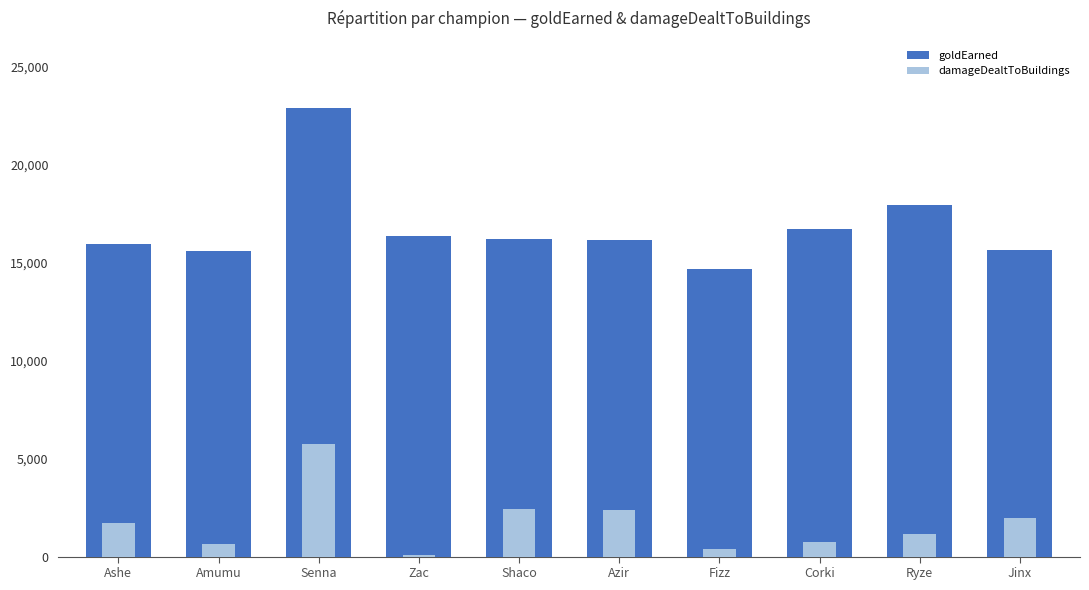

What is the value of the goldEarned bar at the 1st from the left?

15945.0